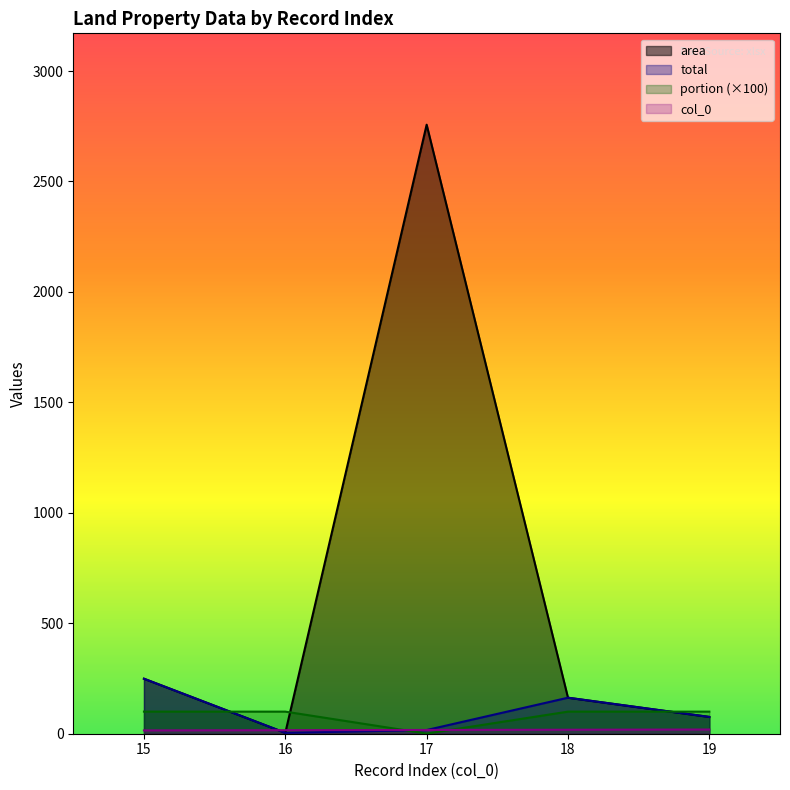

How many lines are shown in the chart?

4